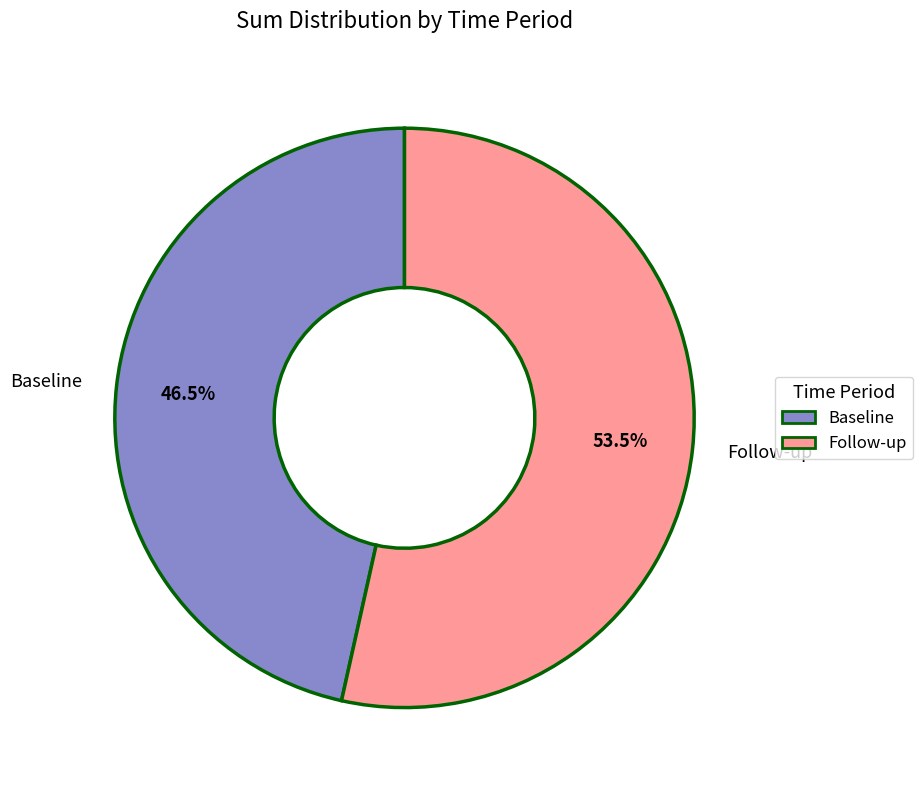

To the nearest percent, what is the combined percentage of Follow-up and Baseline?

100%